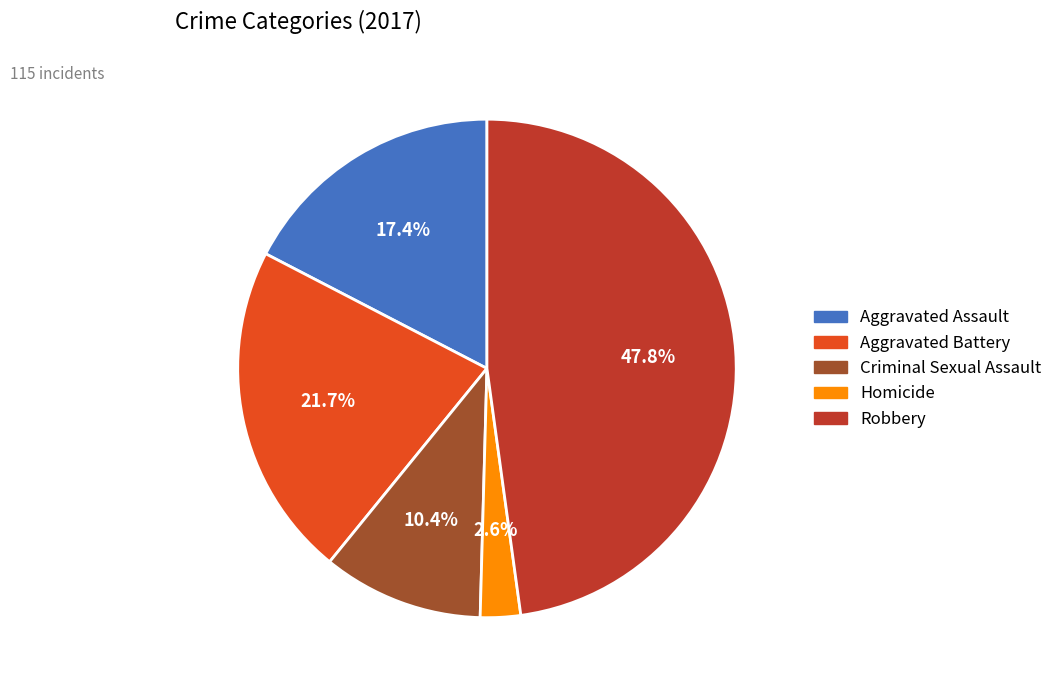

To the nearest percent, what is the average slice percentage?

20%